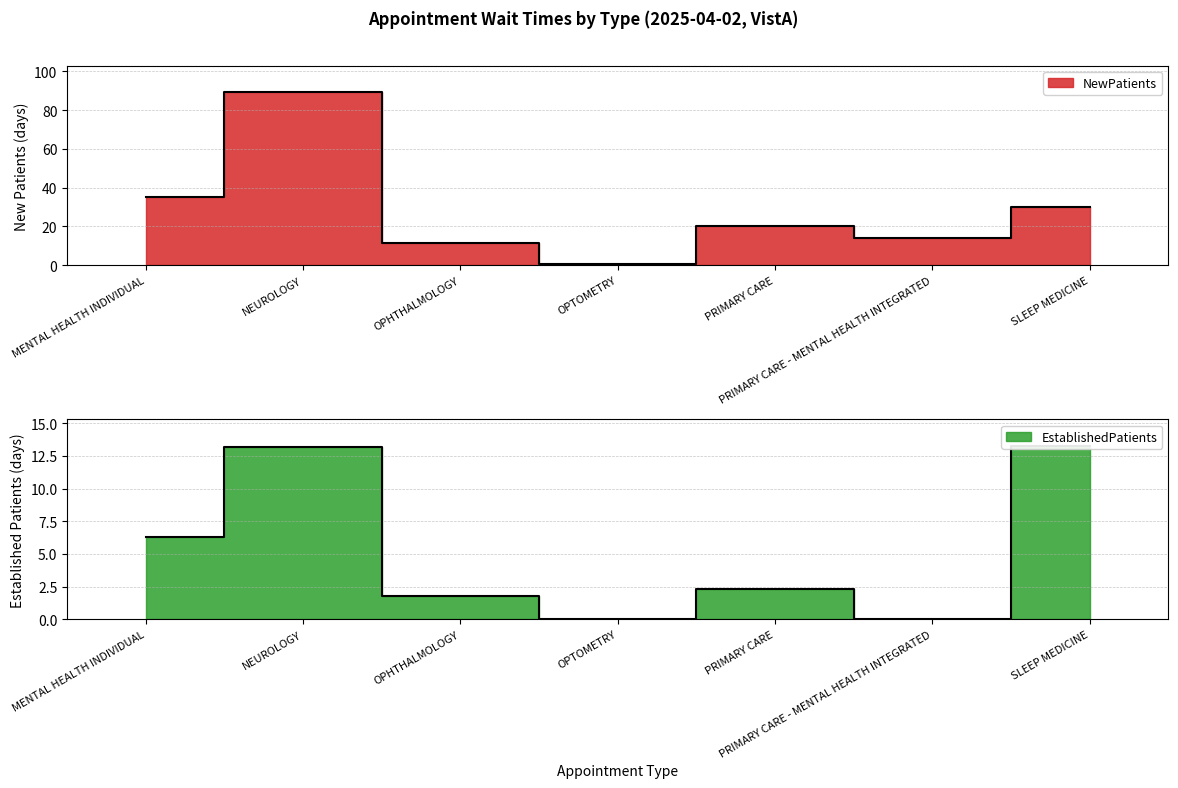

True or false: NewPatients and EstablishedPatients cross at least once.

False